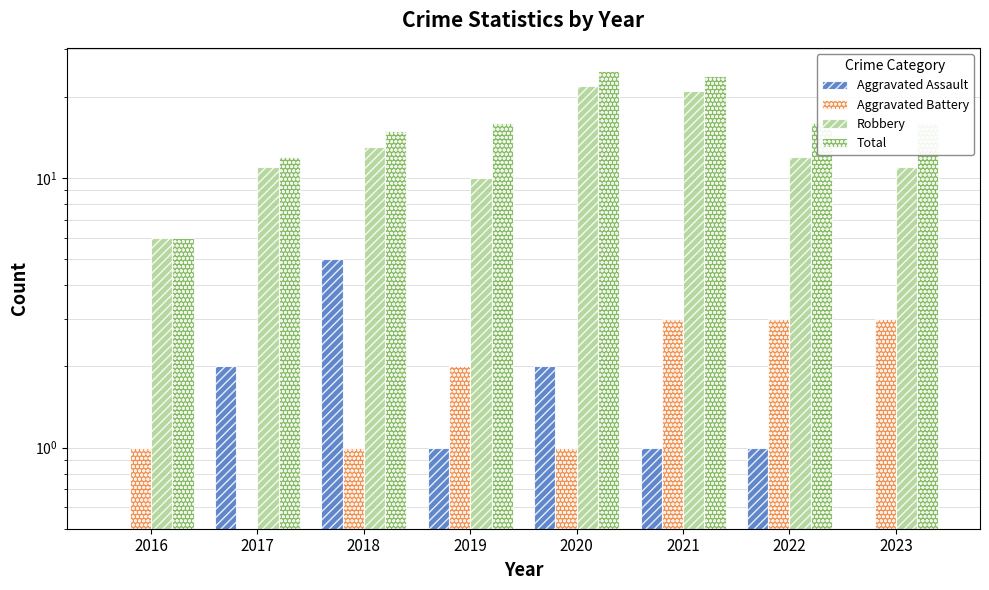

At how many categories does at least one series exceed 22?

2